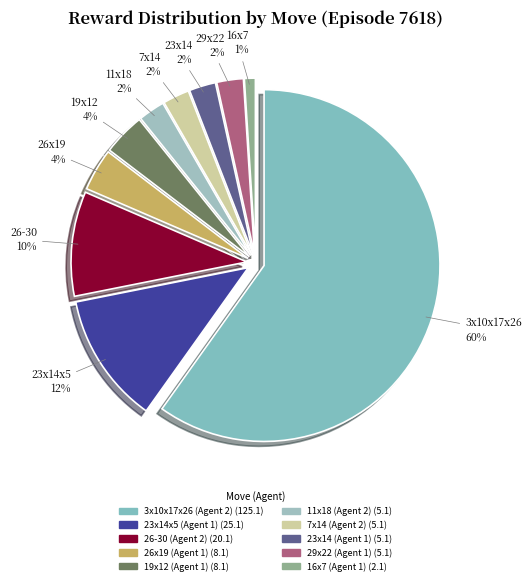

Is it true that 11x18 (Agent 2) is 2% of the pie?

True